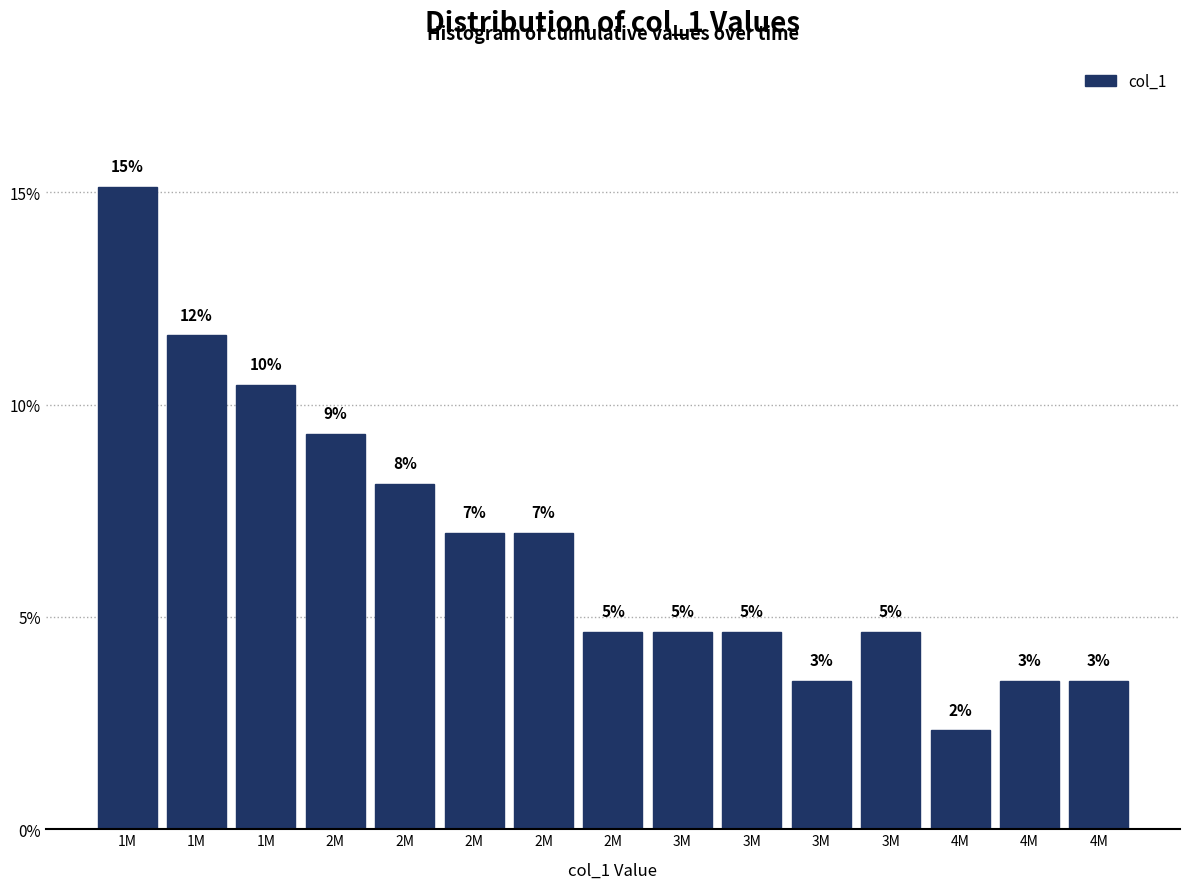

Does the chart contain any negative values?

No